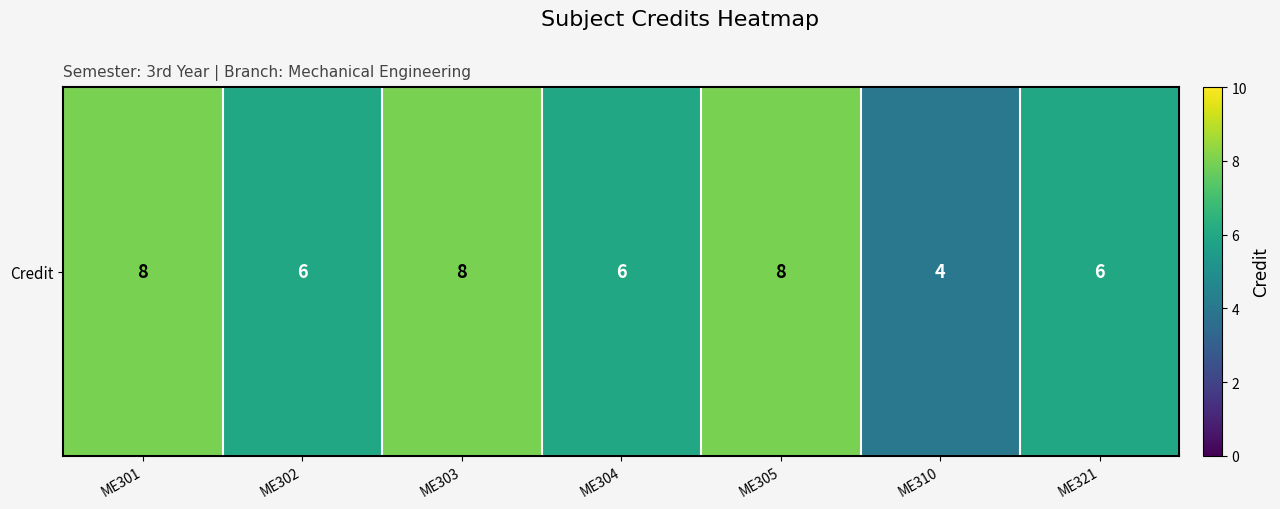

Approximately how many times larger is the value at ME310 compared to ME305?

0.5